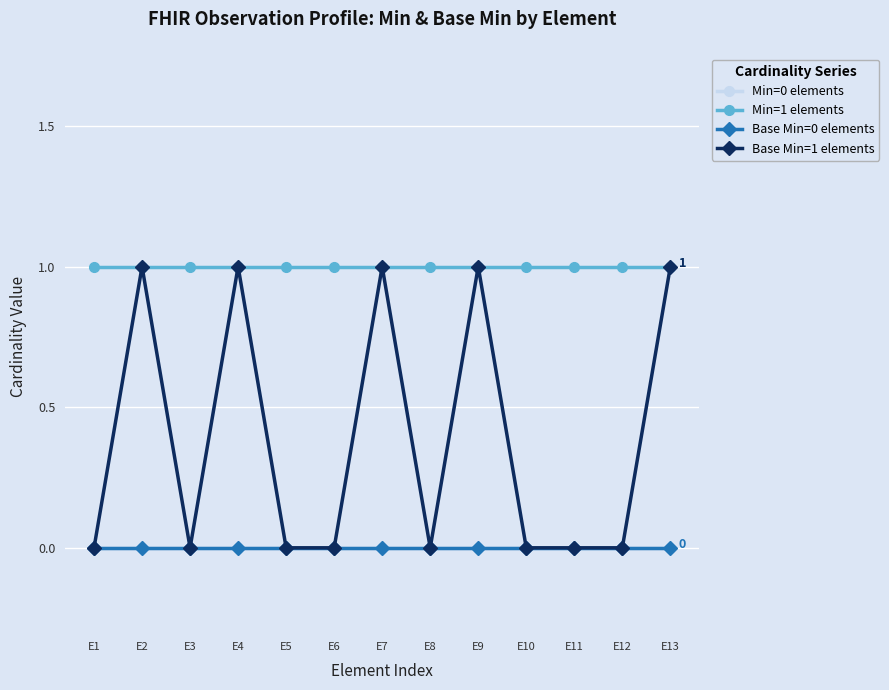

At which category is the sum across all series the highest?

E2